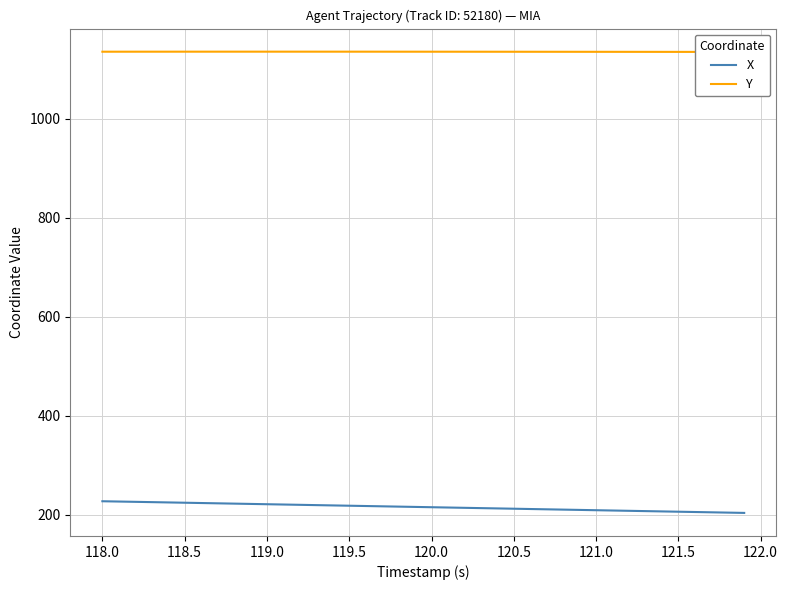

At how many categories does at least one series exceed 468?

40